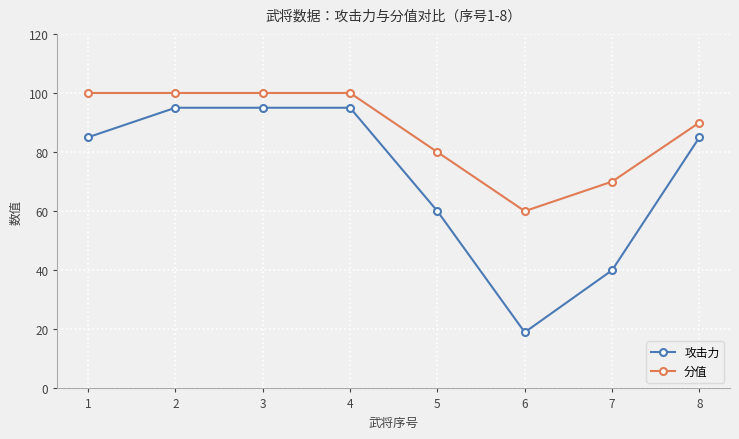

True or false: 分值 and 攻击力 cross at least once.

False